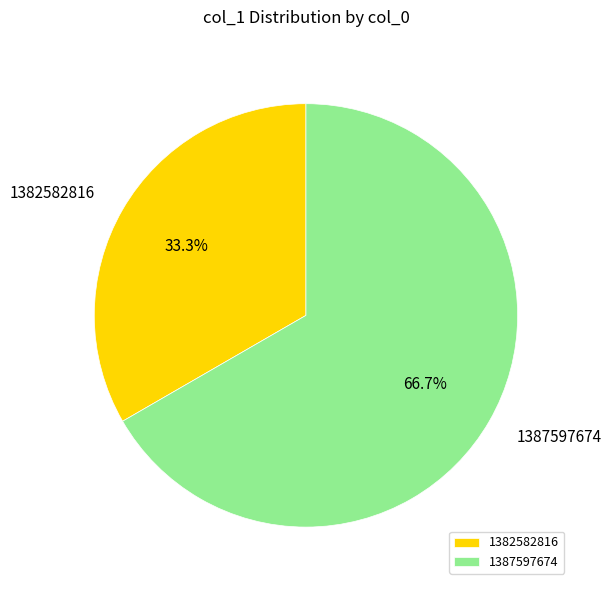

To the nearest percent, what is the difference between the 1382582816 and 1387597674 slice percentages?

33%